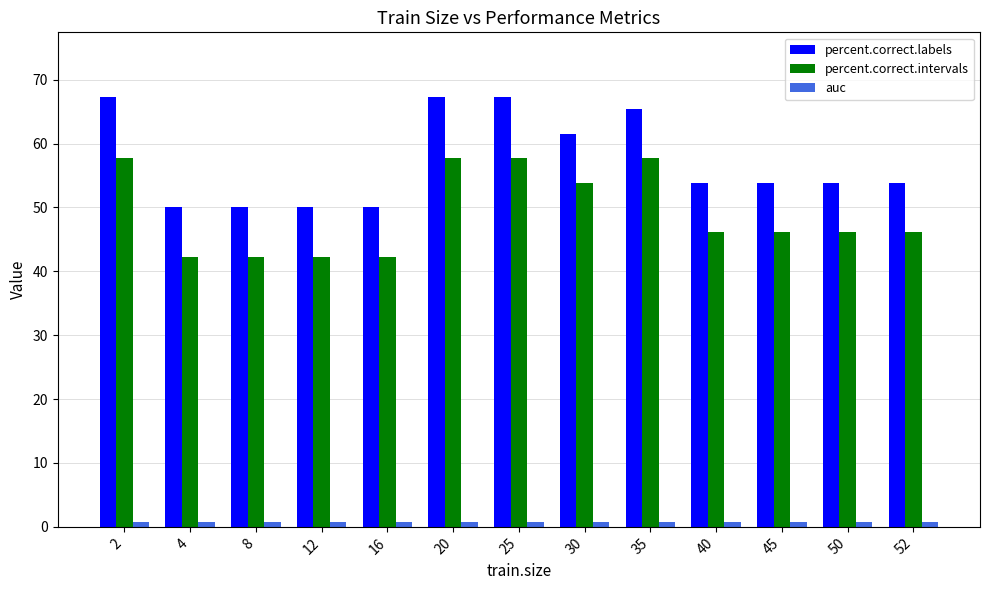

How many data points does each series have?

13